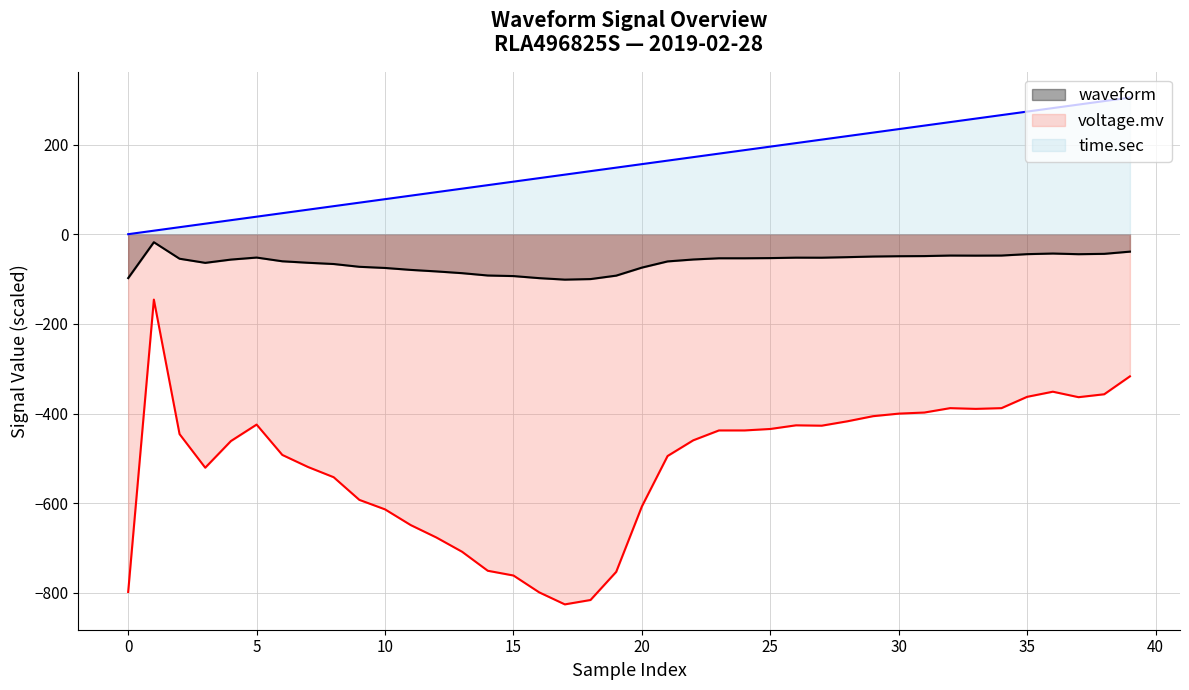

True or false: time.sec and voltage.mv cross at least once.

False